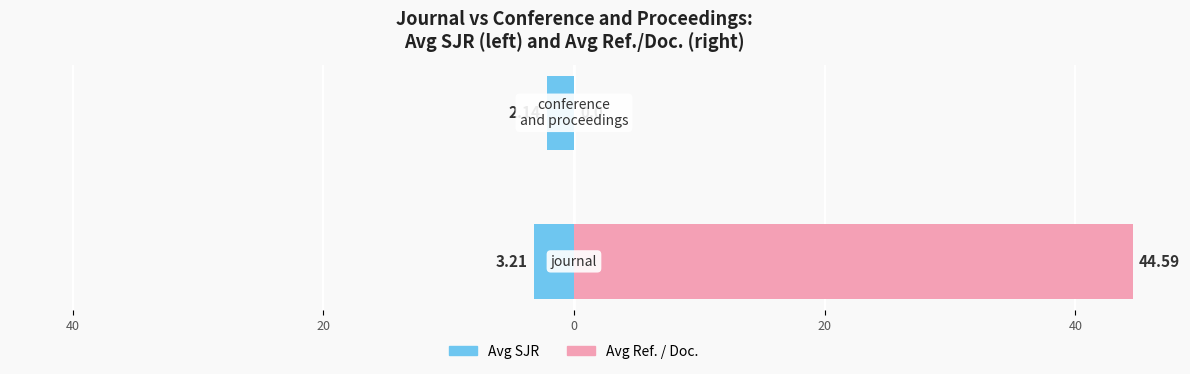

How many values in the Avg Ref. / Doc. series exceed 44?

1